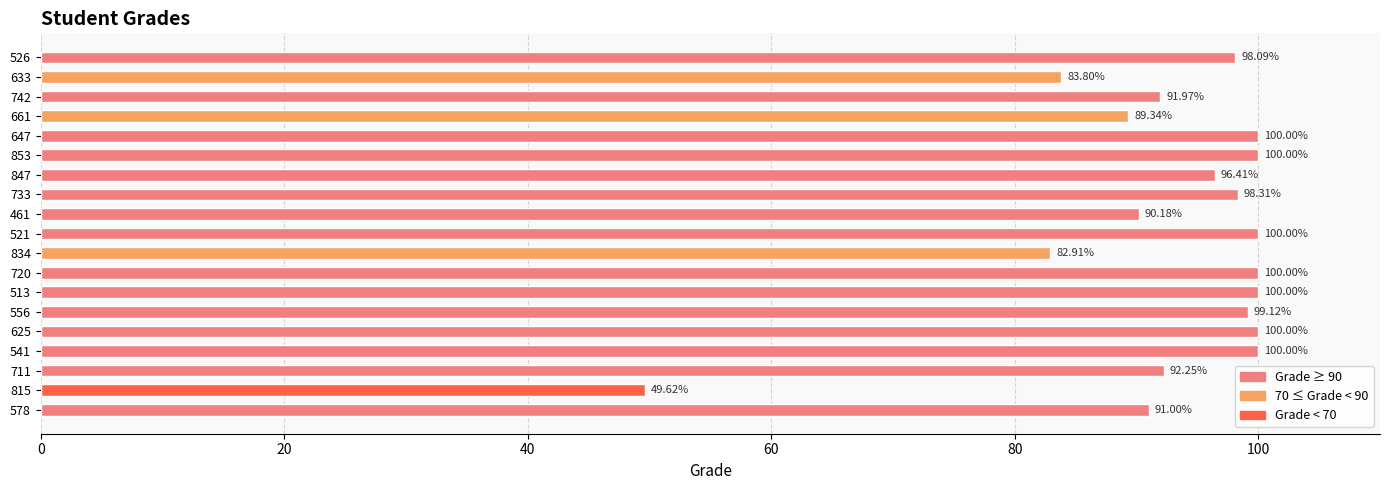

How many data points are above 98?

10